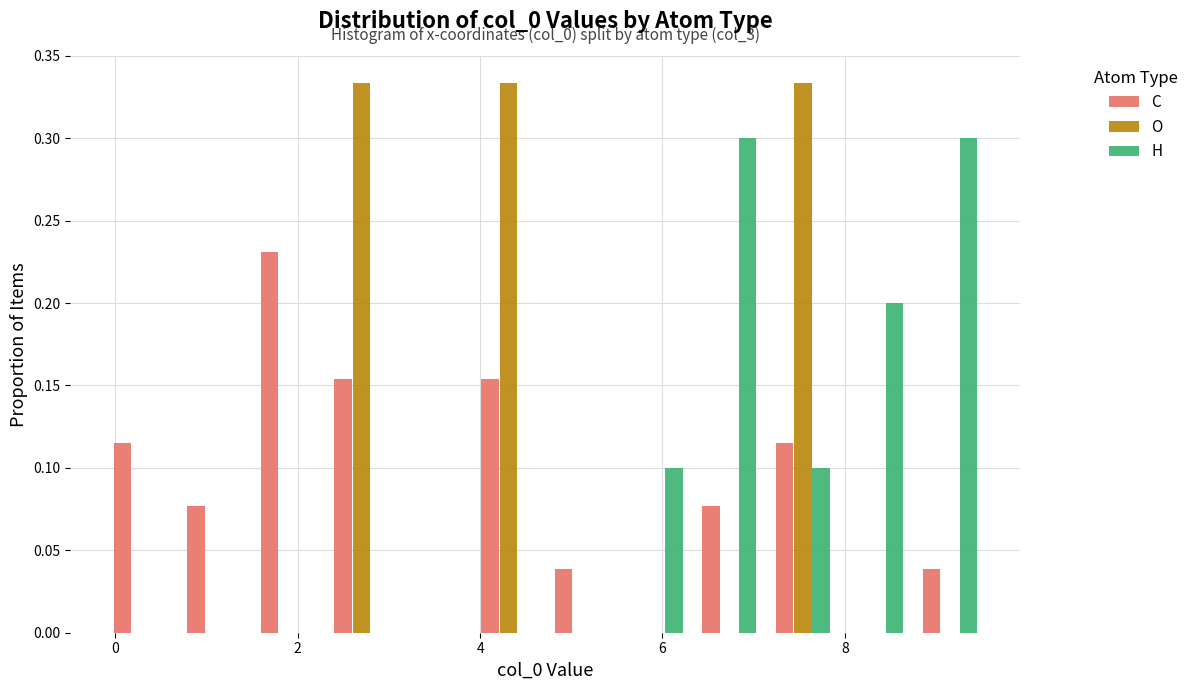

In the C series, which range on the x-axis has the tallest bar?

1.4 to 2.2